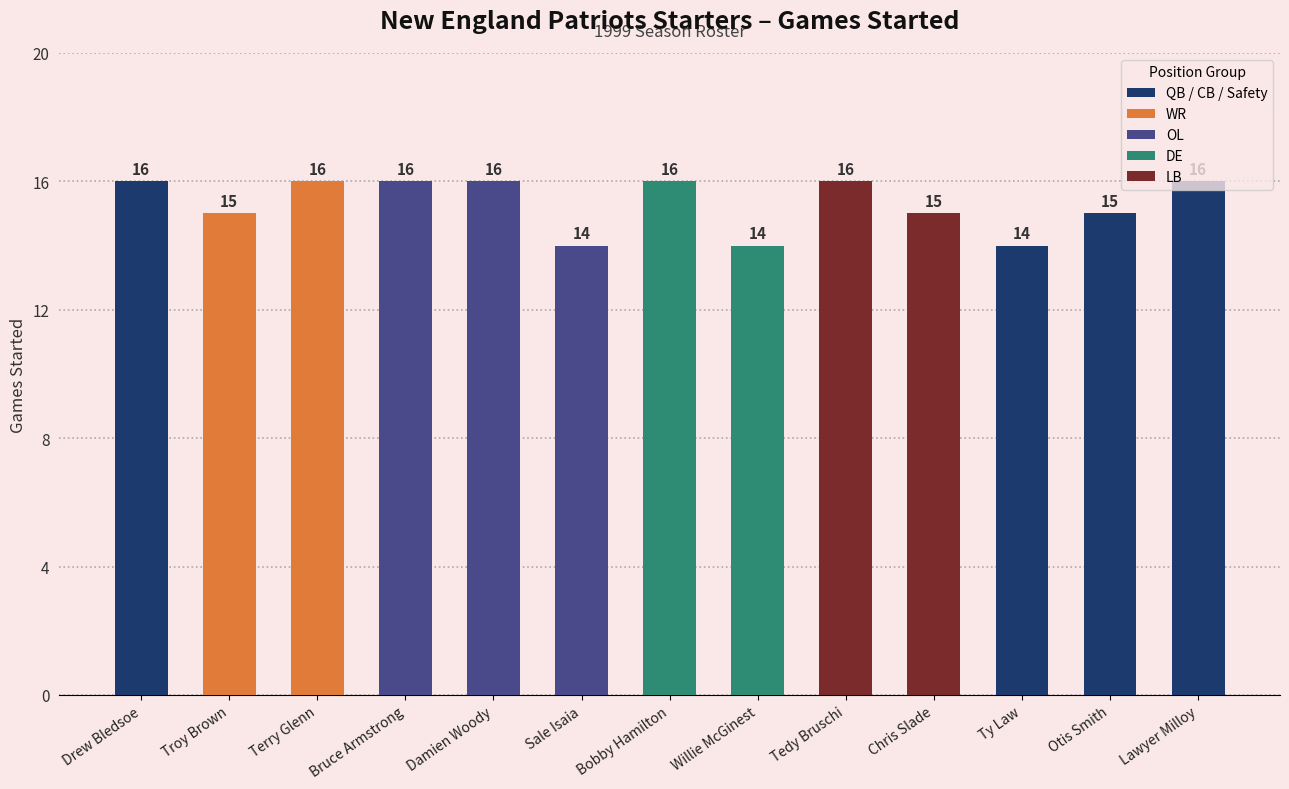

What value does the data have at Chris Slade?

15